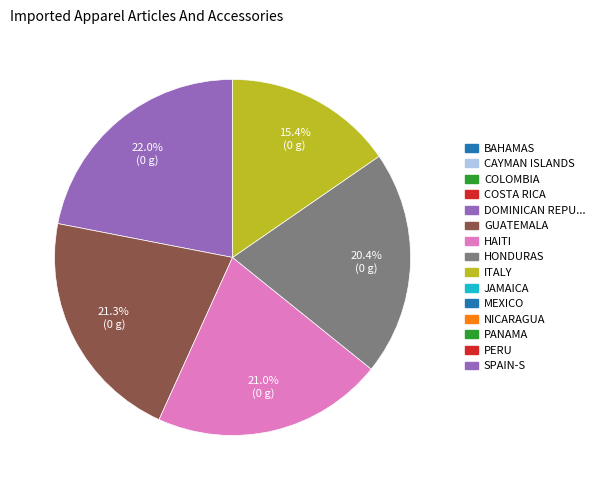

Is there any slice that represents more than half of the pie?

No